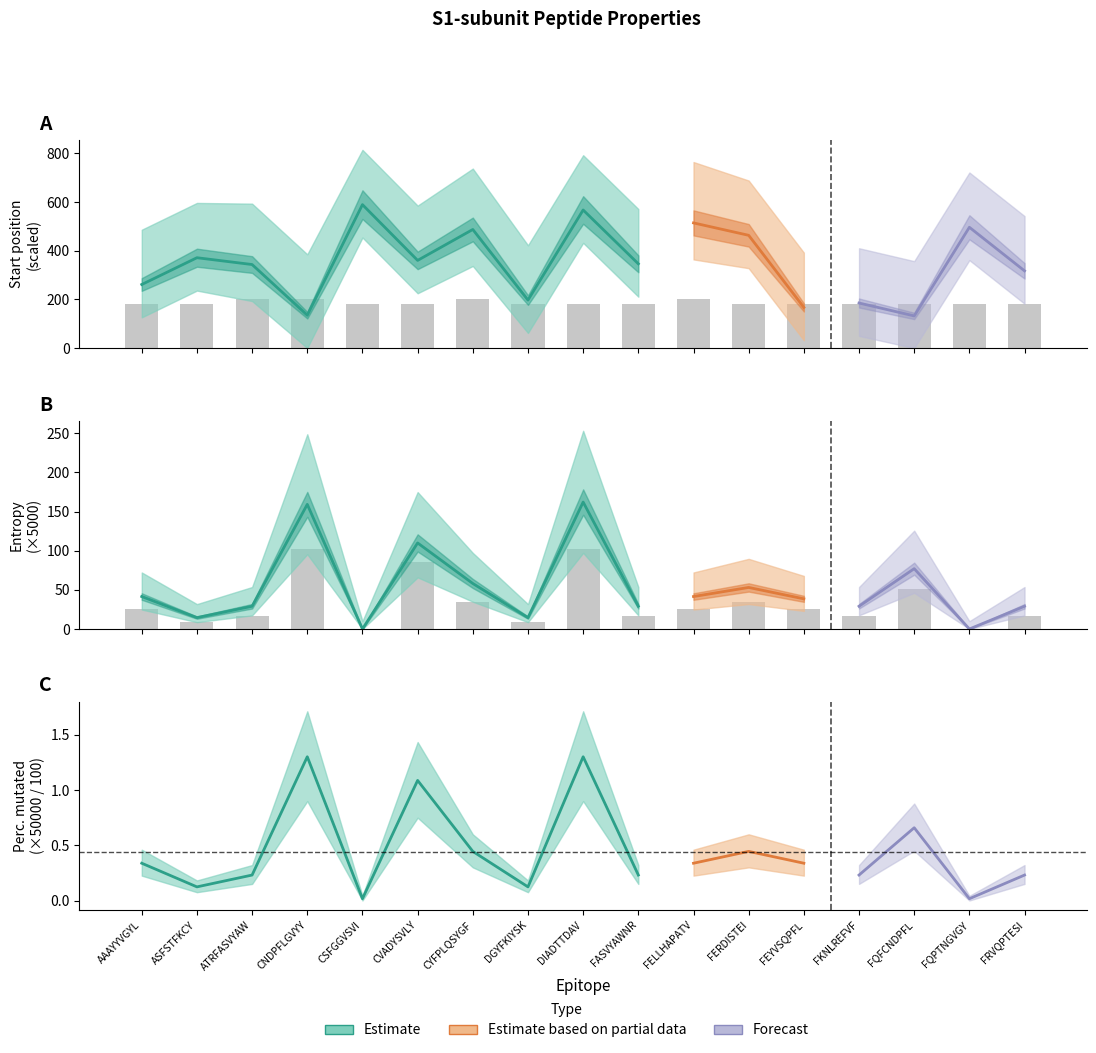

What is the sum of the start_pos values at FKNLREFVF and FRVQPTESI?

502.0